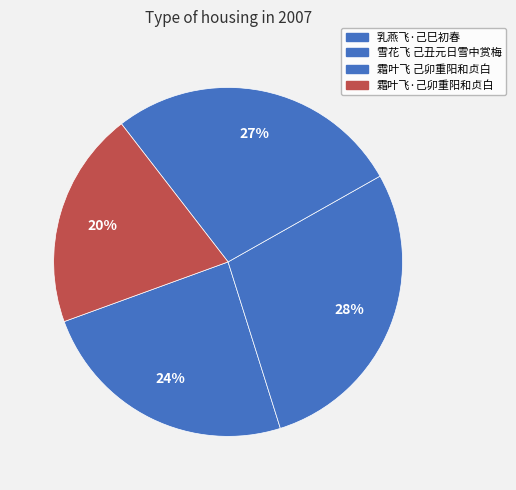

Rank the categories by value from lowest to highest.

霜叶飞·己卯重阳和贞白, 乳燕飞·己巳初春，微疴偶作。百感纷来，欹枕无眠，信口赋此, 霜叶飞 己卯重阳和贞白, 雪花飞 己丑元日雪中赏梅